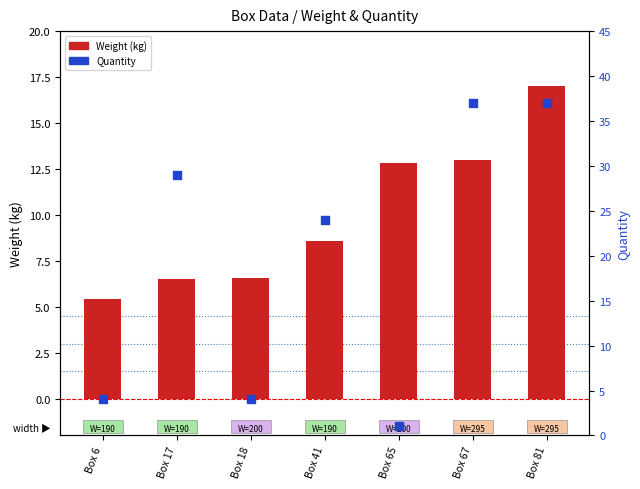

Is the value of Quantity at Box 65 greater than the value of Weight (kg) at Box 65?

No